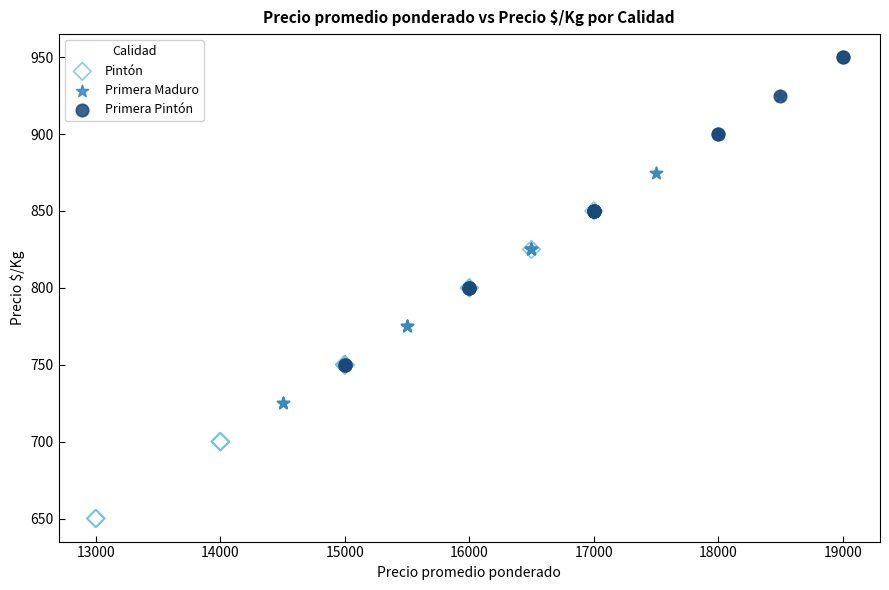

Which series contains the lowest Y value?

Pintón